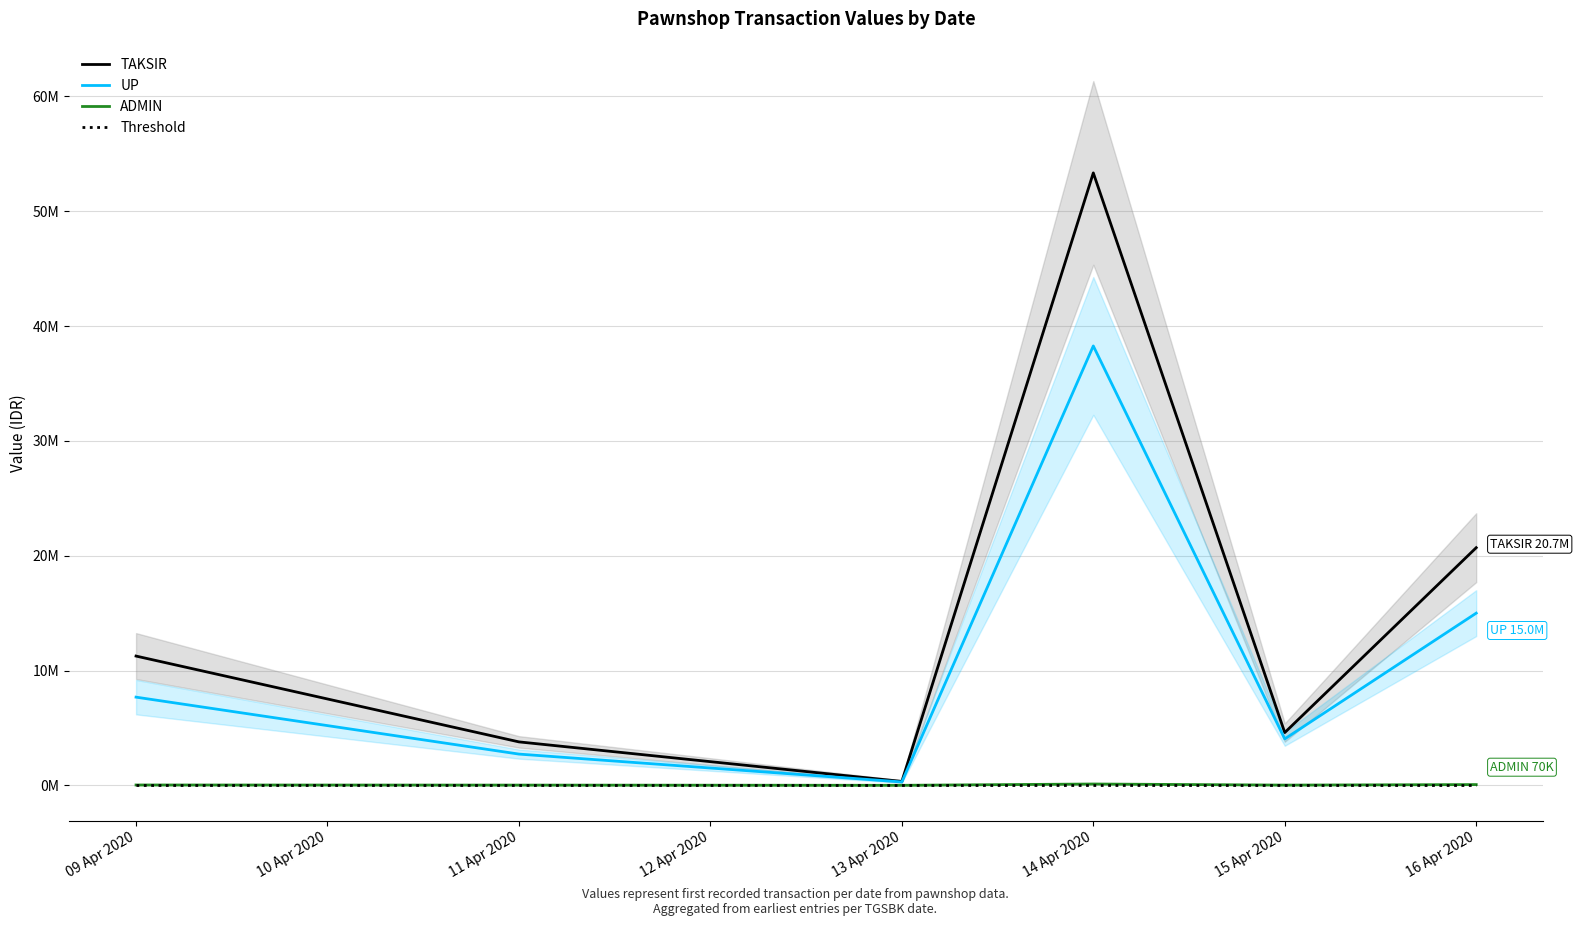

True or false: Threshold and UP intersect in this chart.

False